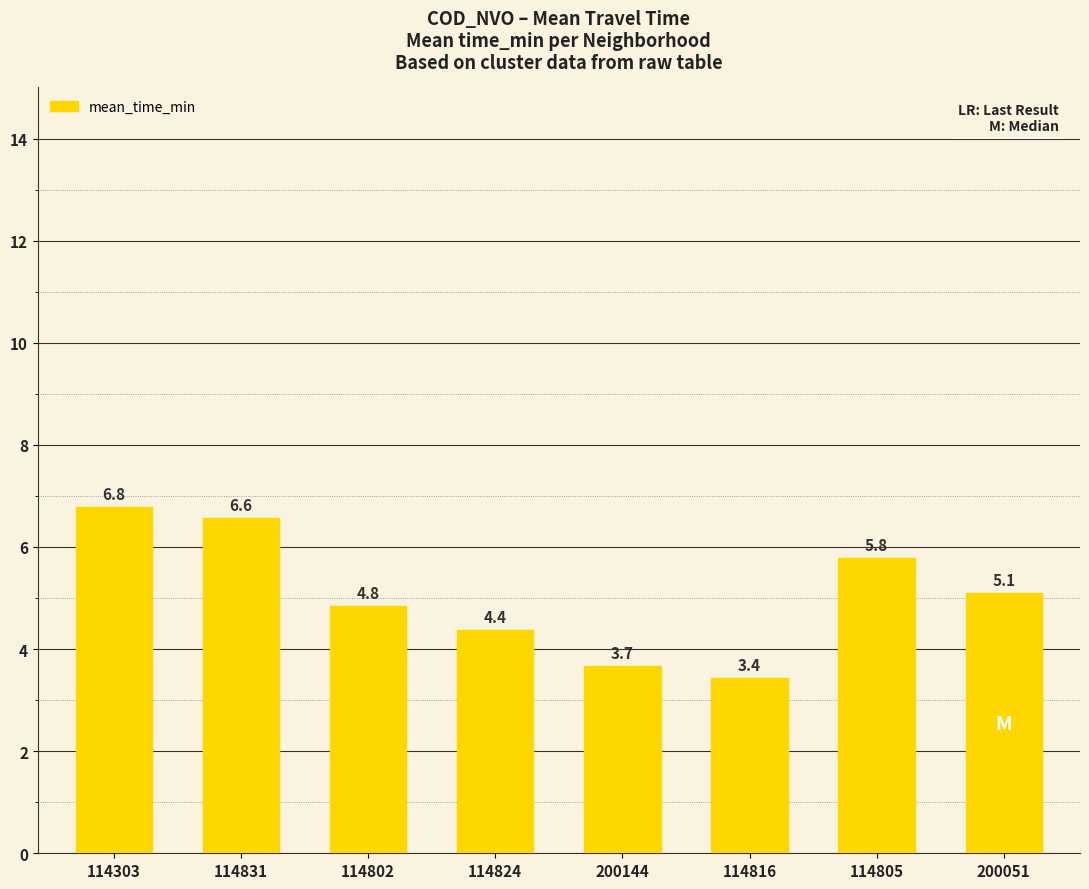

True or false: the data shows 6.6 at 114831.

True